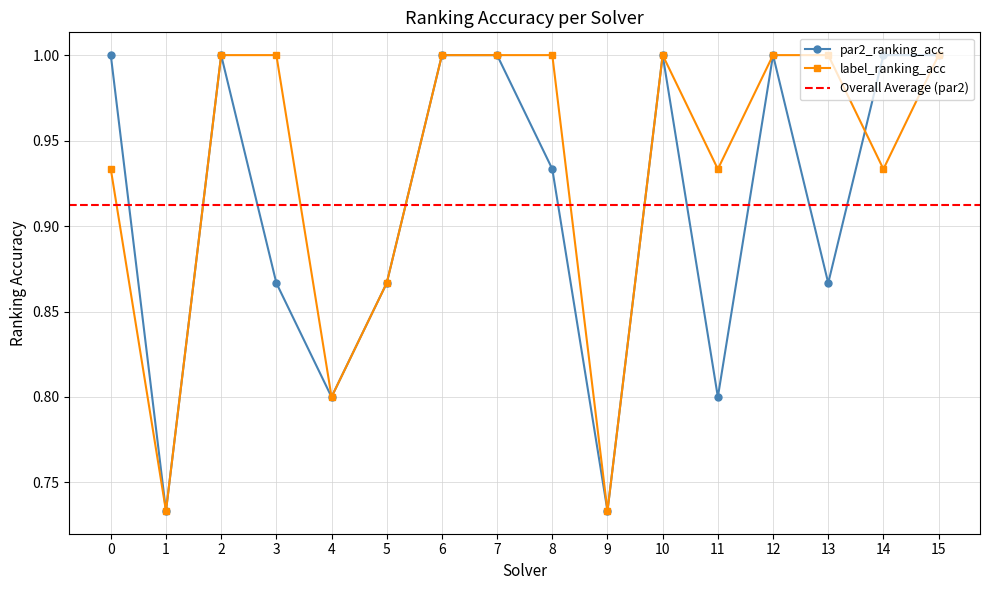

Which series changed the most between 10 and 15?

par2_ranking_acc